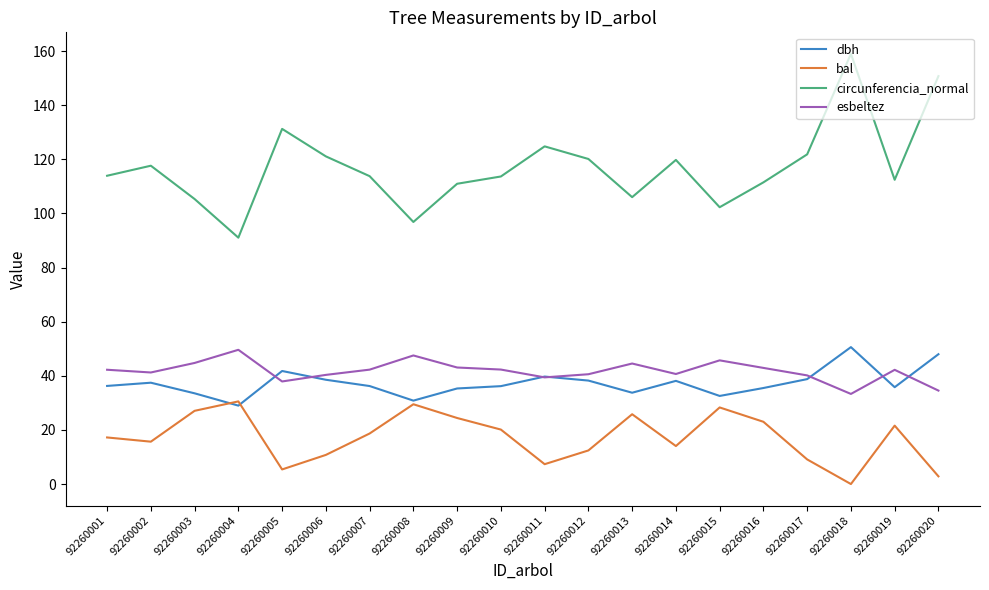

What is the highest value of the bal series?

30.6